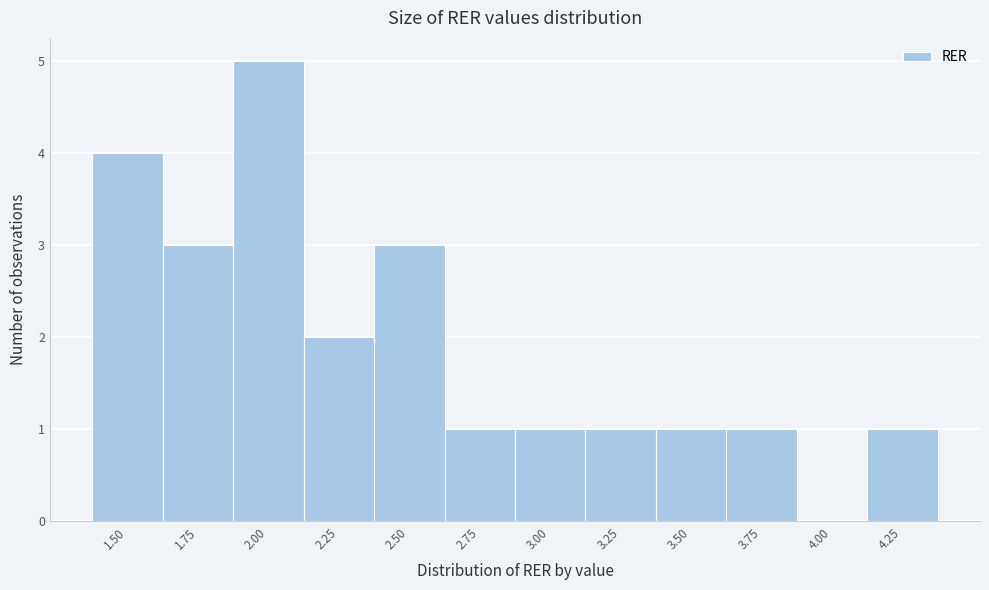

Reading right to left, list all the values displayed in this chart.

4.25=1	4.00=0	3.75=1	3.50=1	3.25=1	3.00=1	2.75=1	2.50=3	2.25=2	2.00=5	1.75=3	1.50=4